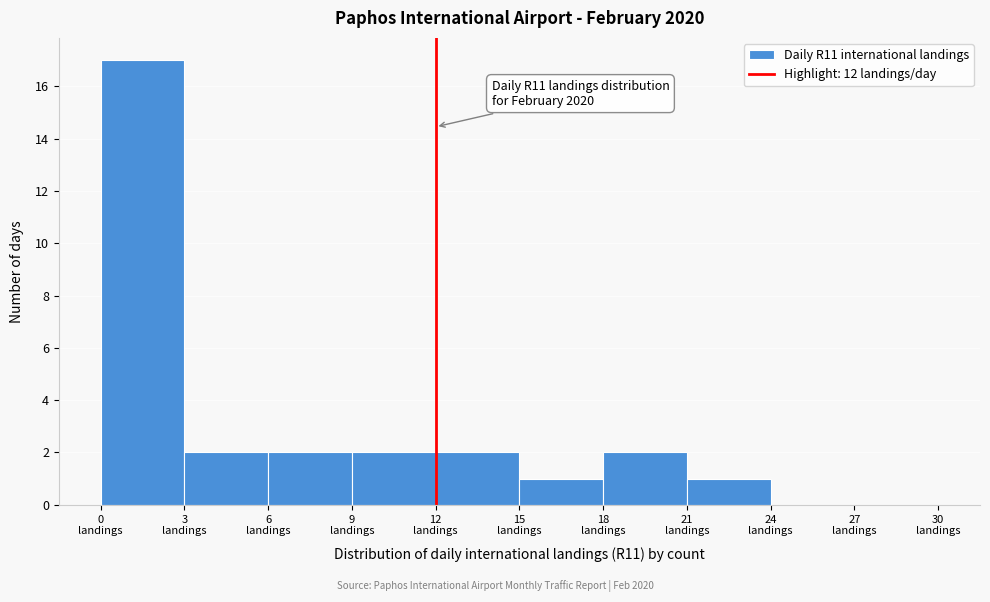

Which range on the x-axis has the tallest bar?

0 to 3